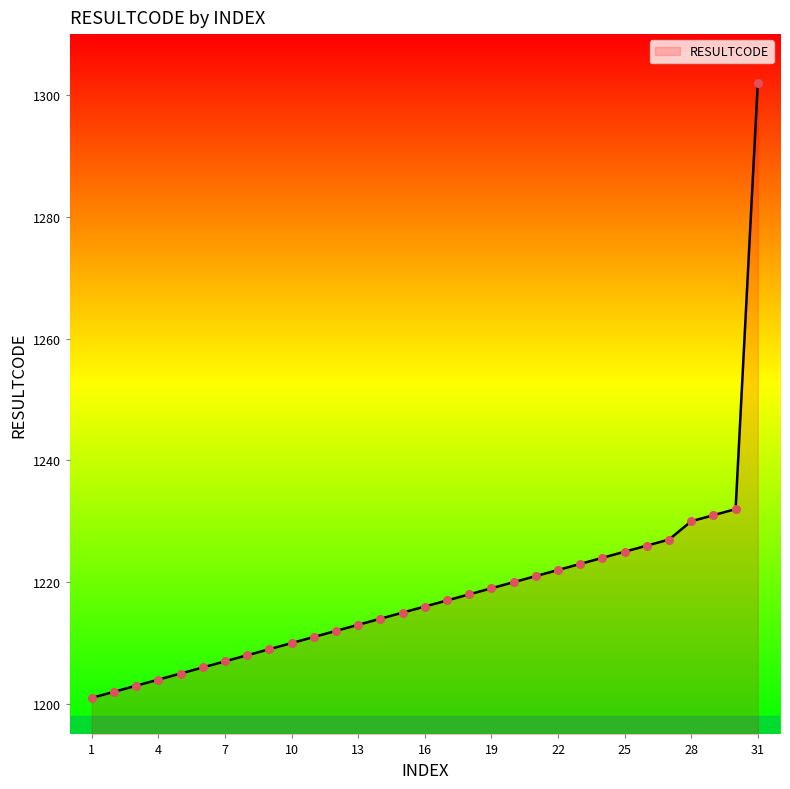

What is the difference between the maximum and minimum values?

101